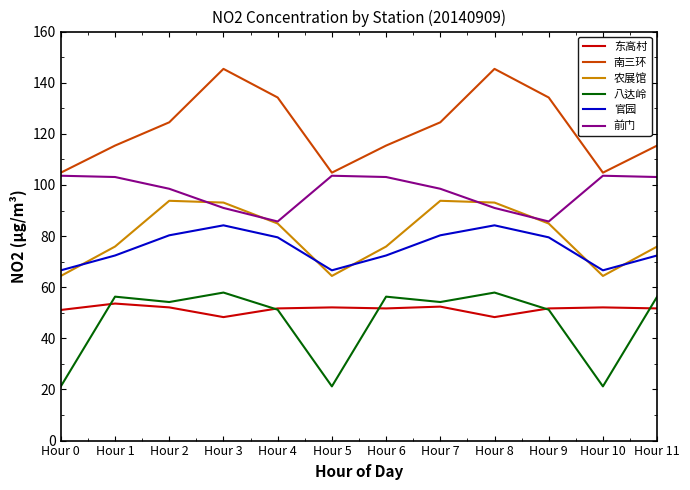

What are all the series names shown in the legend?

东高村, 南三环, 农展馆, 八达岭, 官园, 前门